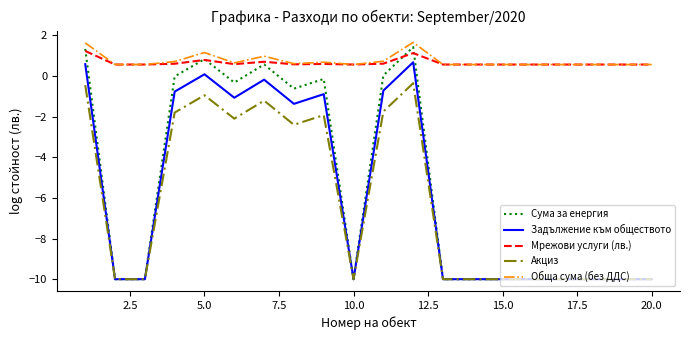

True or false: Акциз and Мрежови услуги (лв.) cross at least once.

False